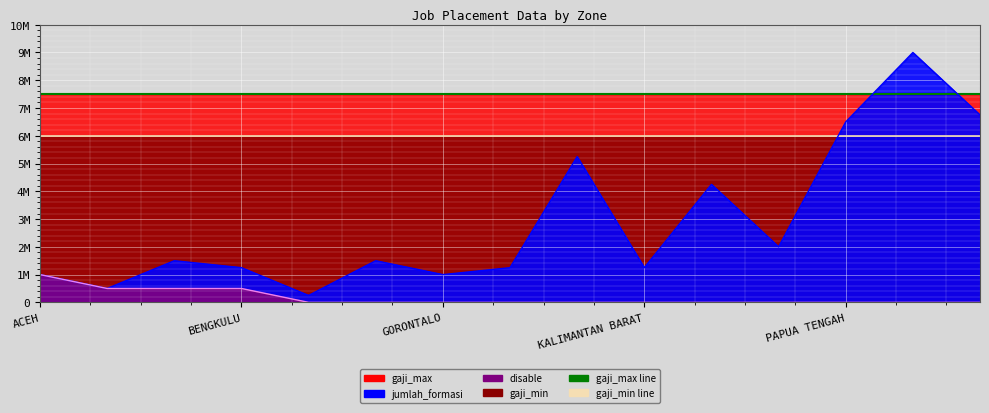

What is the greatest value displayed?

9000000